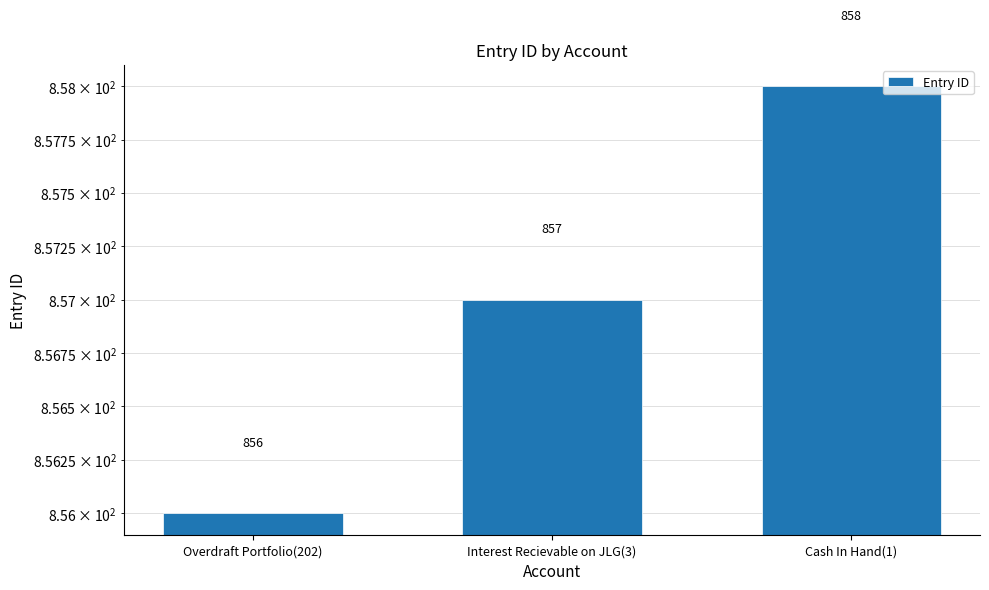

What is the smallest value displayed?

856